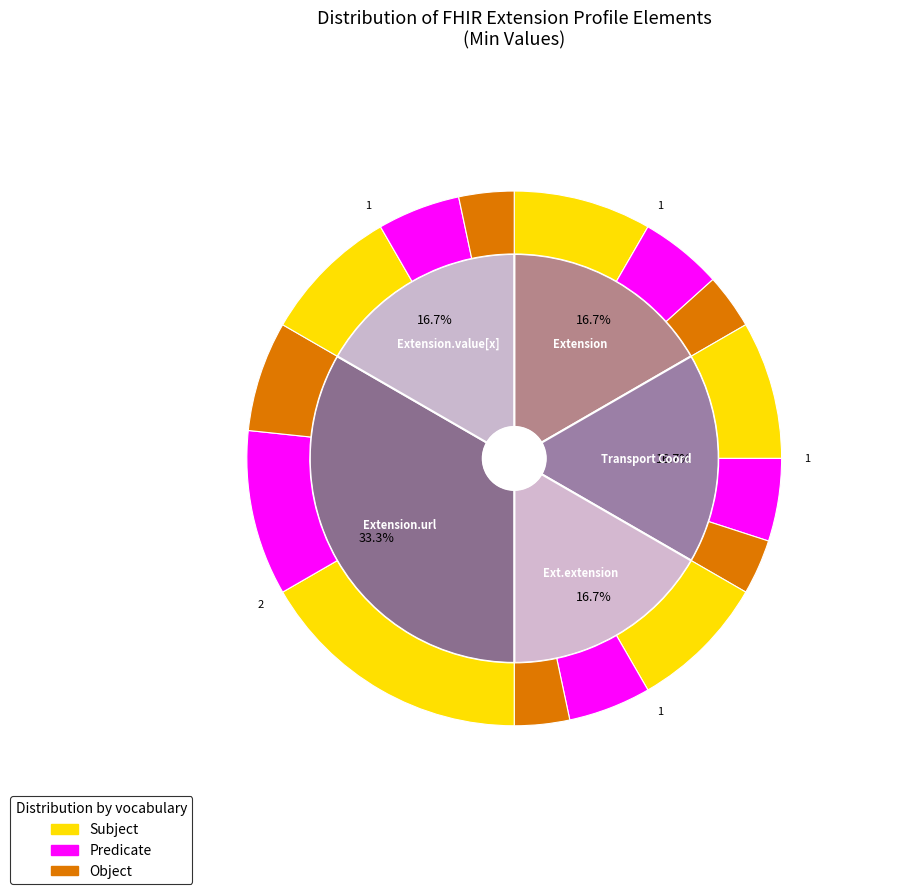

Count the number of slices in the pie.

5